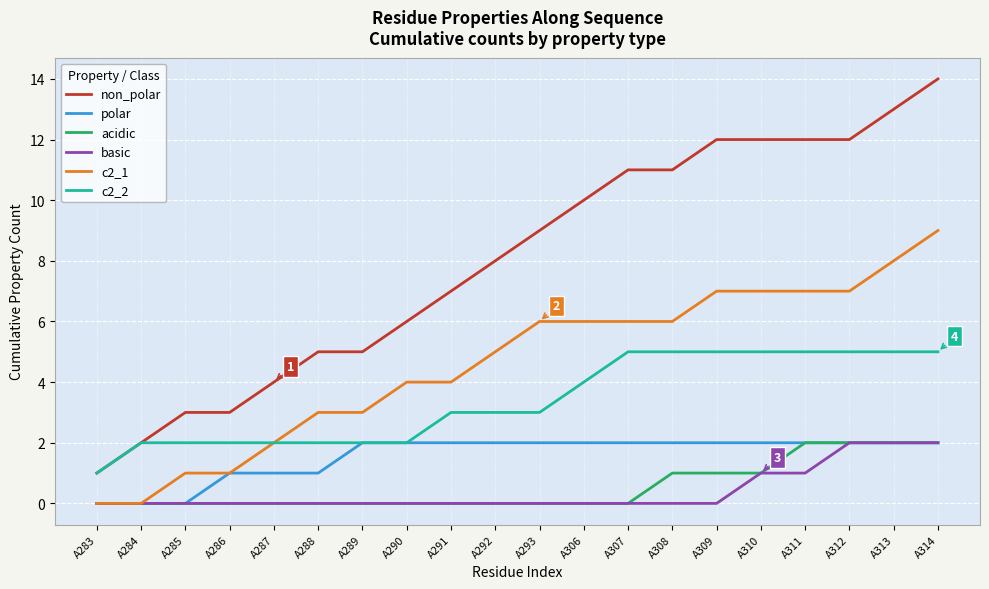

The c2_1 series shows 11 at A312. True or false?

False